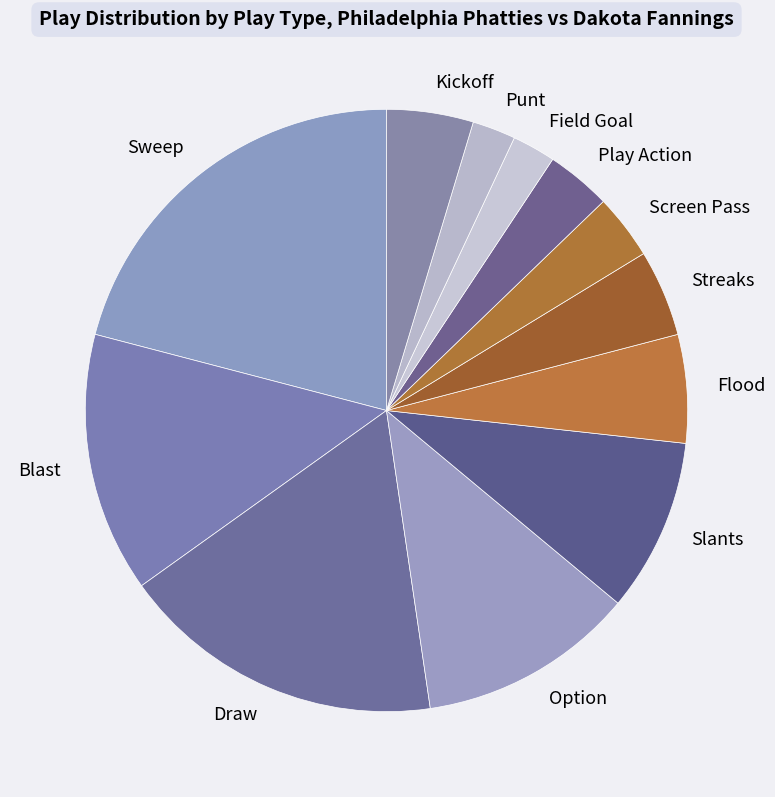

Is it true that Play Action is 3% of the pie?

True